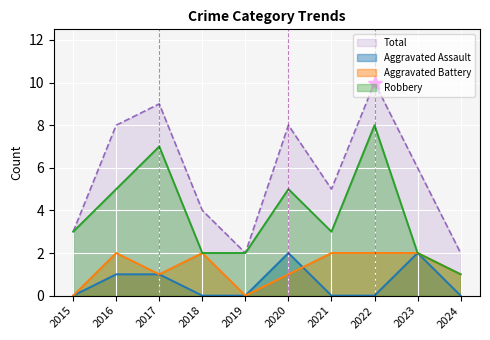

At 2024, list the series in order from largest to smallest.

Total, Aggravated Battery, Robbery, Aggravated Assault